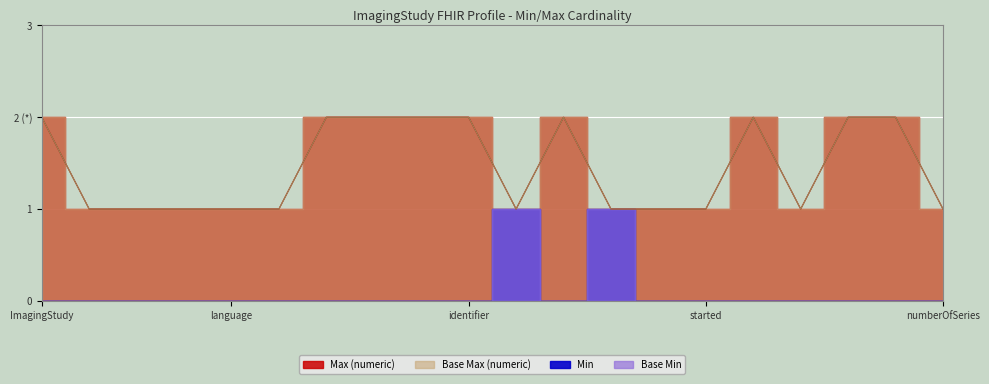

True or false: Base Min has more than 0 points higher than both neighbors.

False